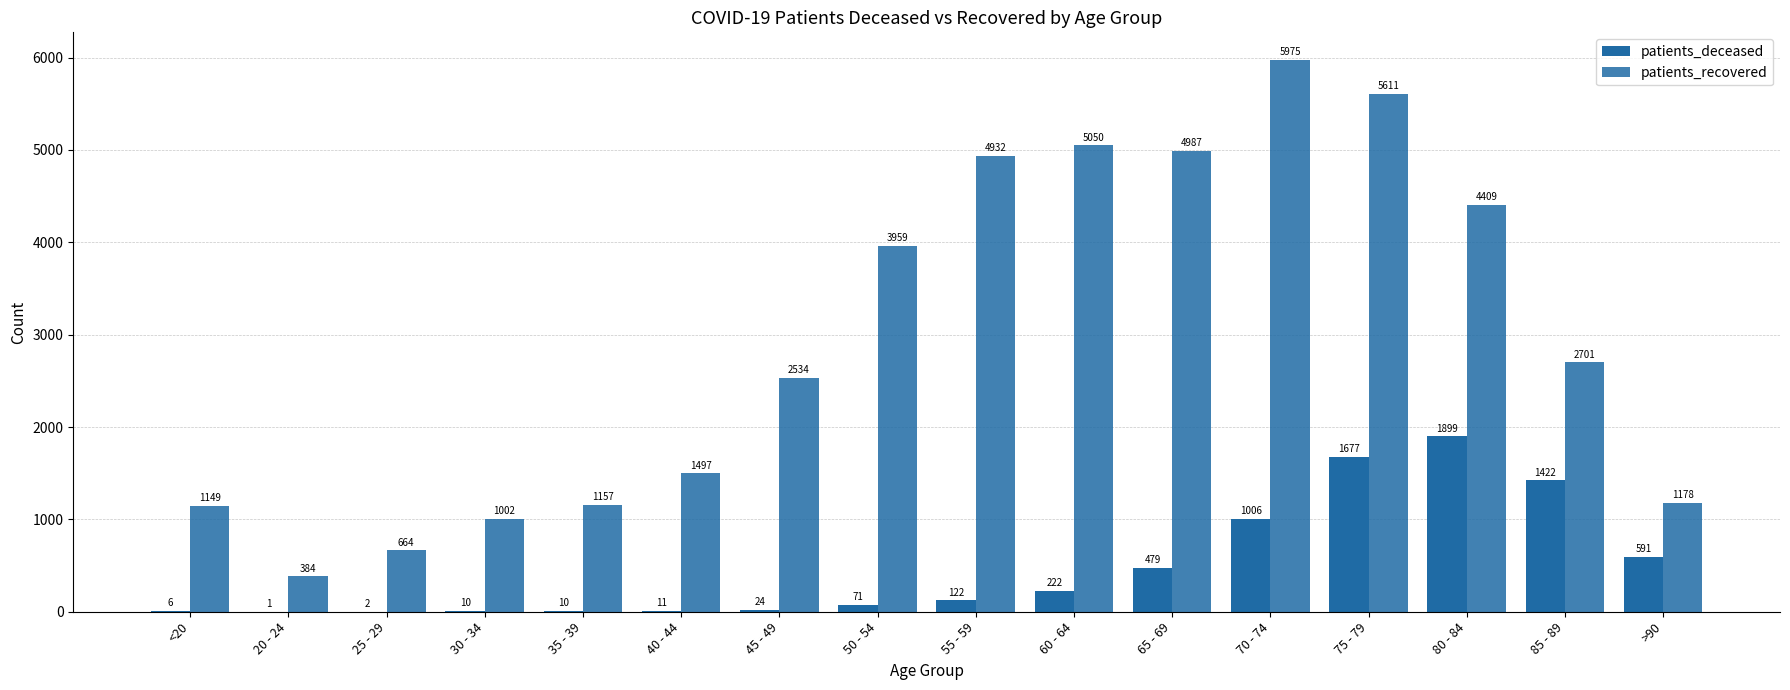

Is it true that patients_deceased equals 1899 at 80 - 84?

True